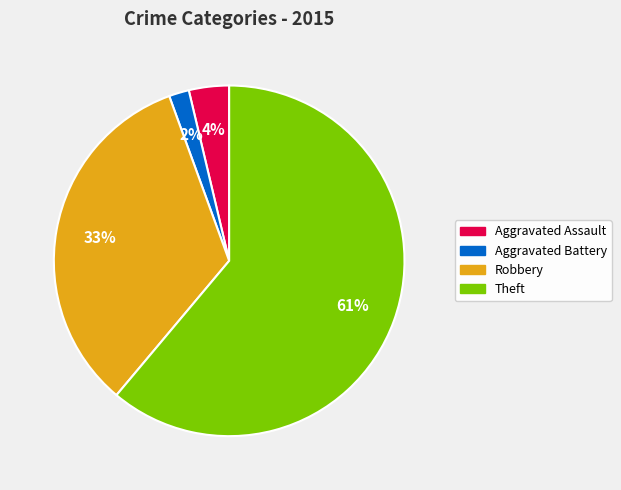

To the nearest percent, what percentage of the pie is Aggravated Battery?

2%